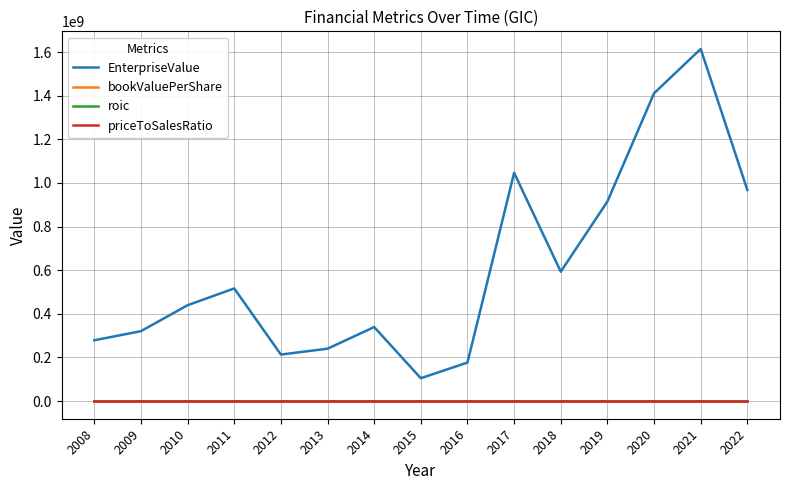

What is the difference between the highest and lowest values at 2016?

176744000.1